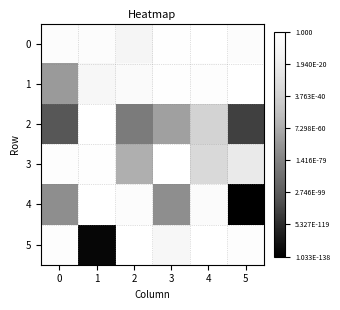

List the series in order of their peak value, highest first.

2, 4, 0, 1, 3, 5